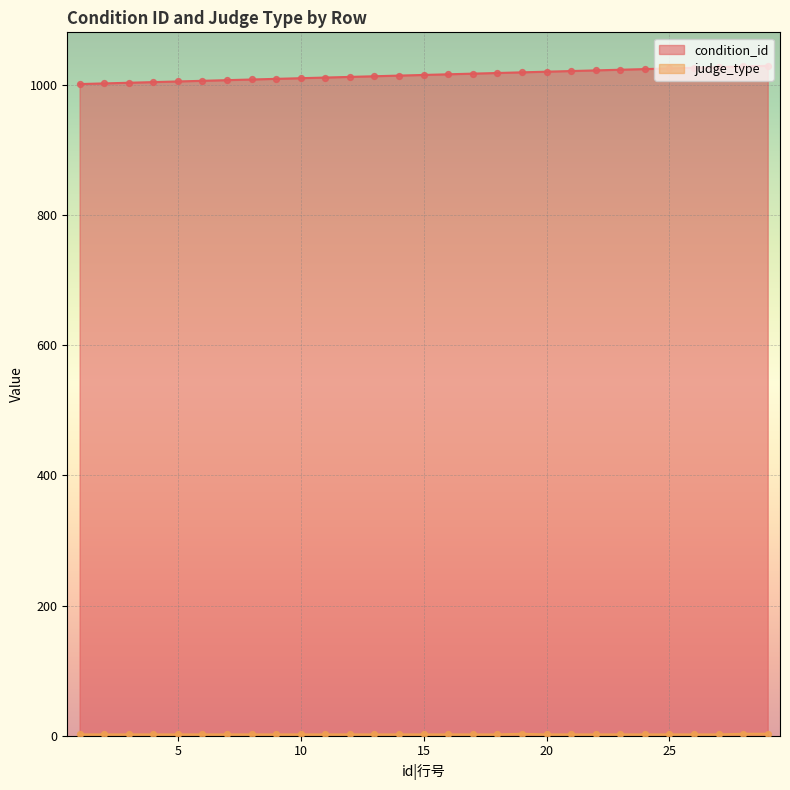

At how many categories does at least one series exceed 357?

29